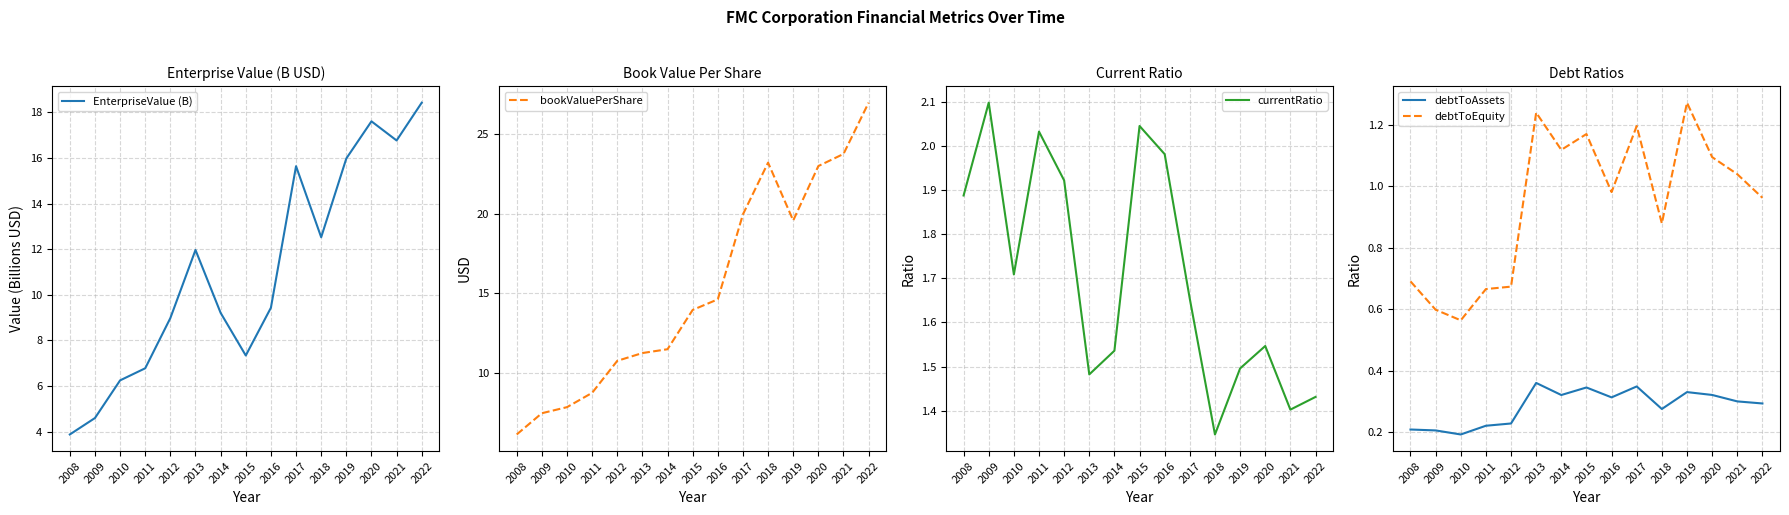

What is the approximate value of bookValuePerShare at 2014?

11.5